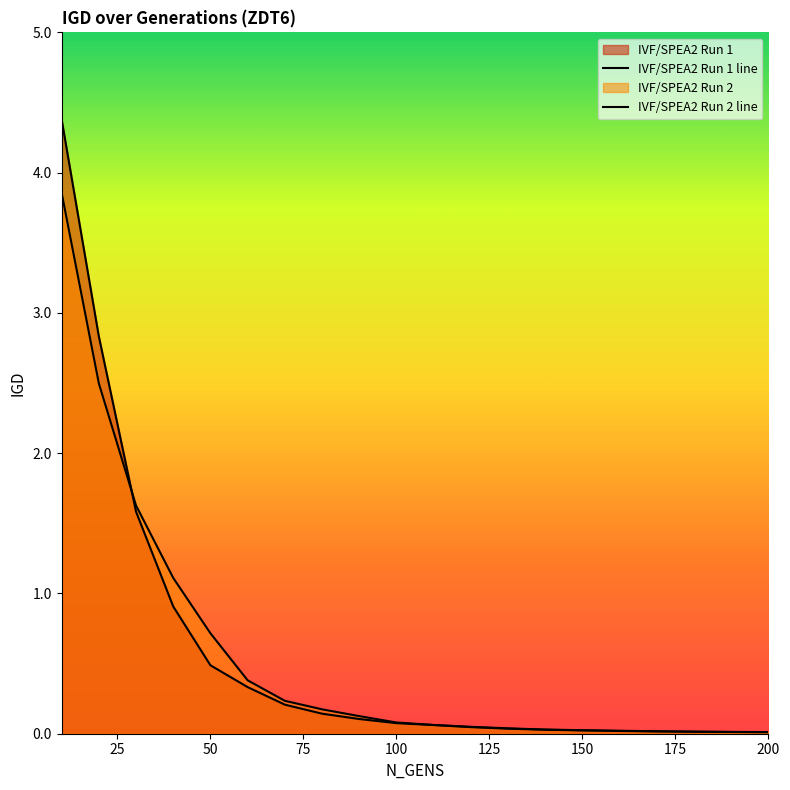

How many lines are shown in the chart?

2